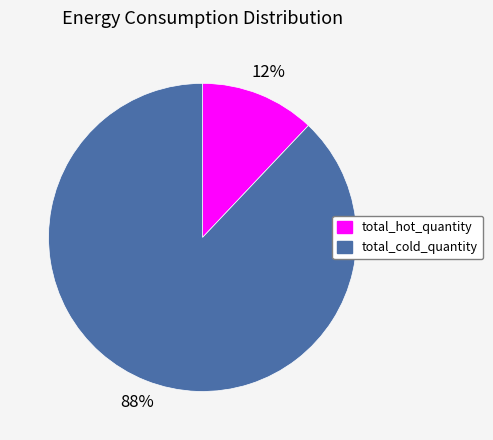

The total_hot_quantity slice represents 3% of the pie. True or false?

False